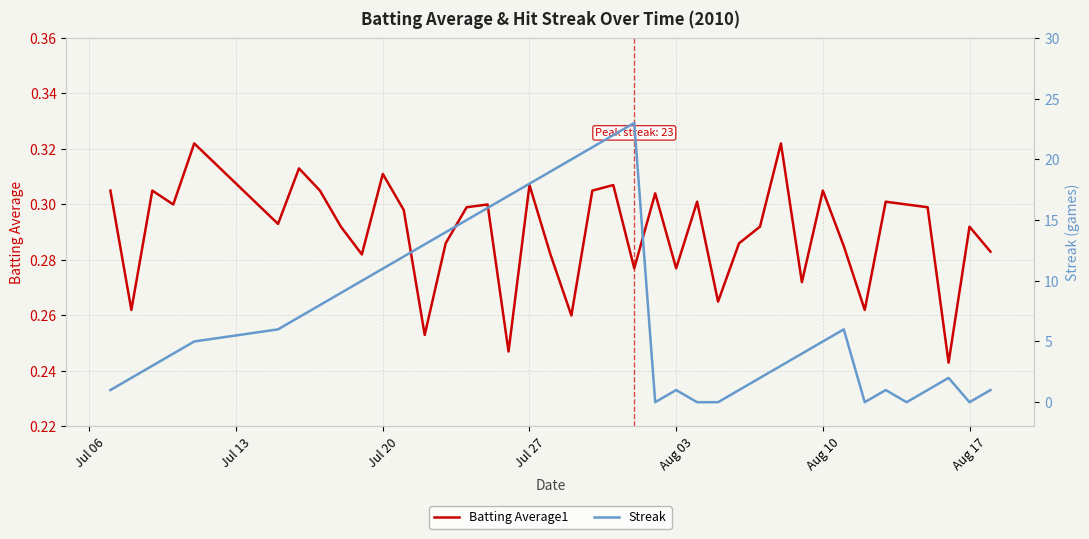

Is it true that Batting Average1 equals 0.1 at Aug 10?

False